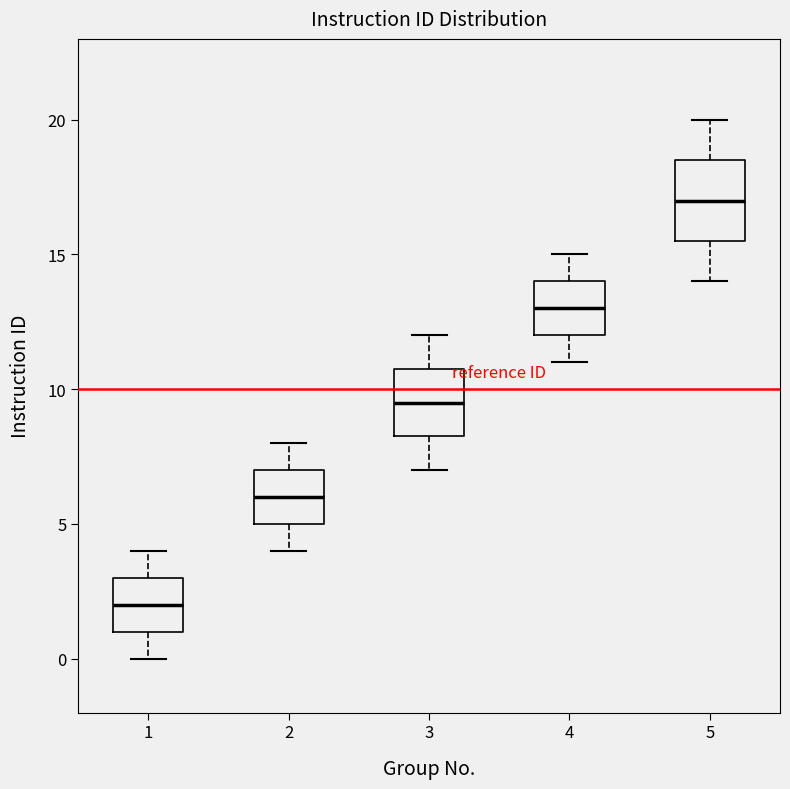

Reading left to right, read every box against the y-axis: the position of its median line, the range the box covers, and the ends of its whiskers. The values are not printed on the chart, so give them approximately, as read against the axis.

1: median 2.0, box 1.0 to 3.0, whiskers 0.0 to 4.0
2: median 6.0, box 5.0 to 7.0, whiskers 4.0 to 8.0
3: median 9.5, box 8.5 to 11.0, whiskers 7.0 to 12.0
4: median 13.0, box 12.0 to 14.0, whiskers 11.0 to 15.0
5: median 17.0, box 15.5 to 18.5, whiskers 14.0 to 20.0